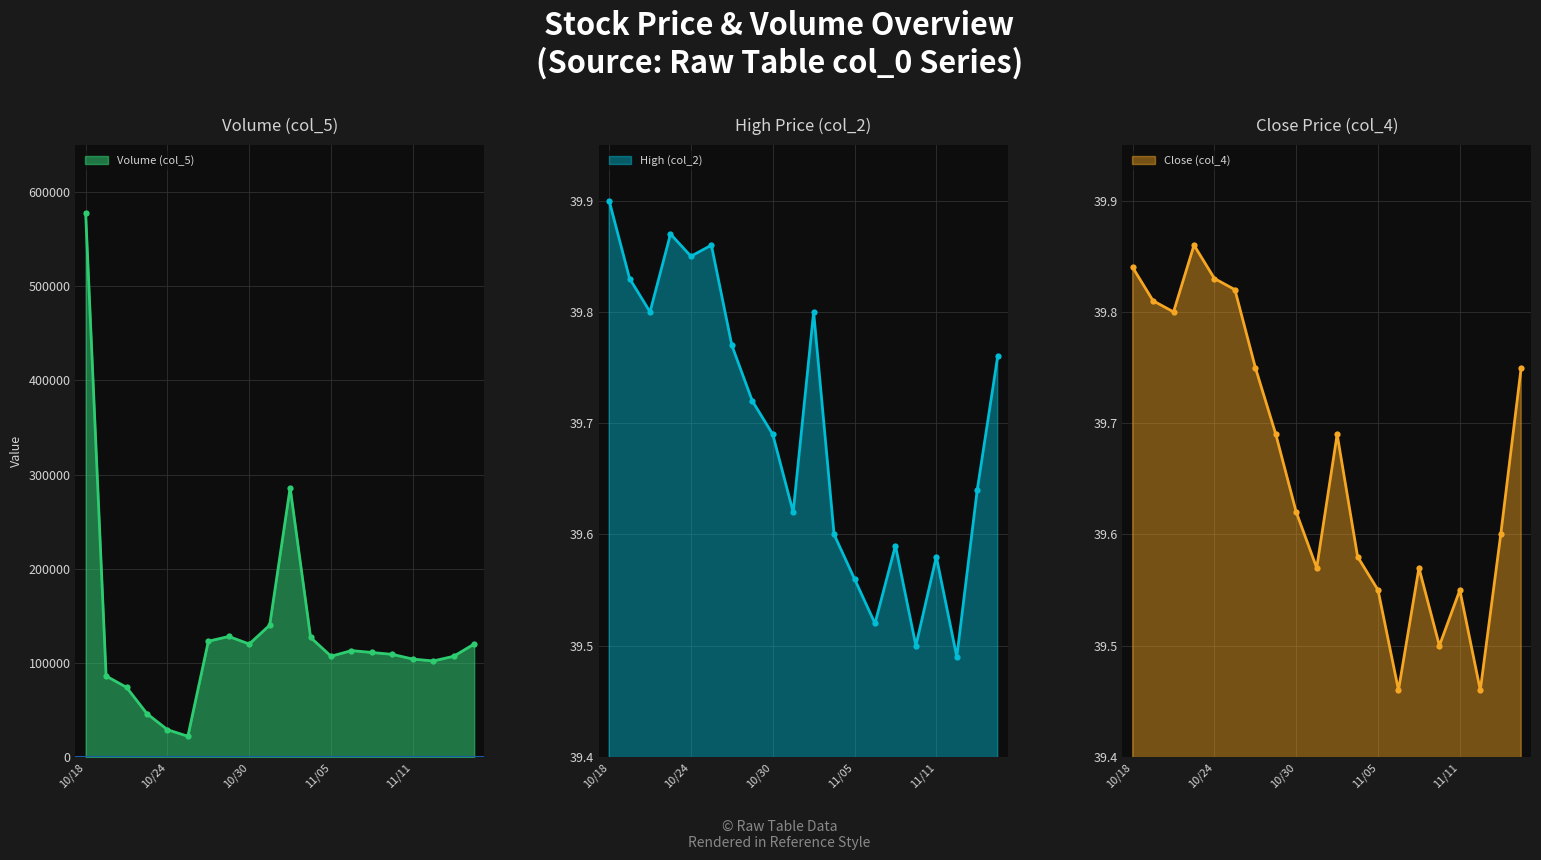

True or false: Volume (col_5) has more than 0 points higher than both neighbors.

True